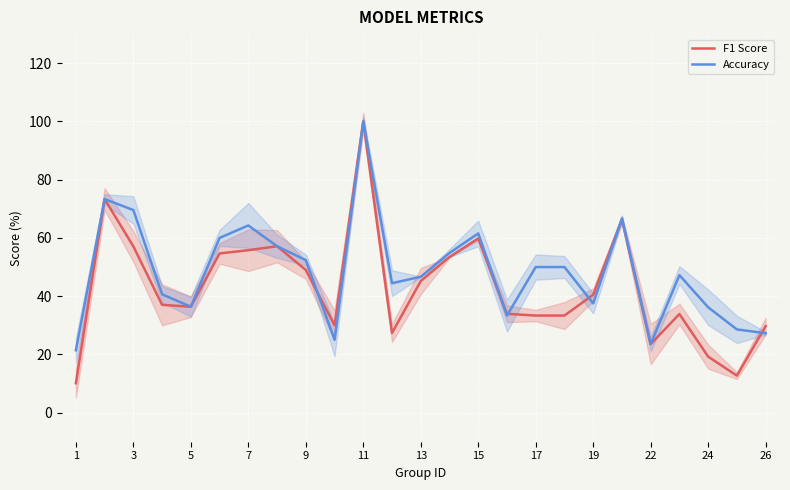

The Accuracy series shows 34.7 at 11. True or false?

False